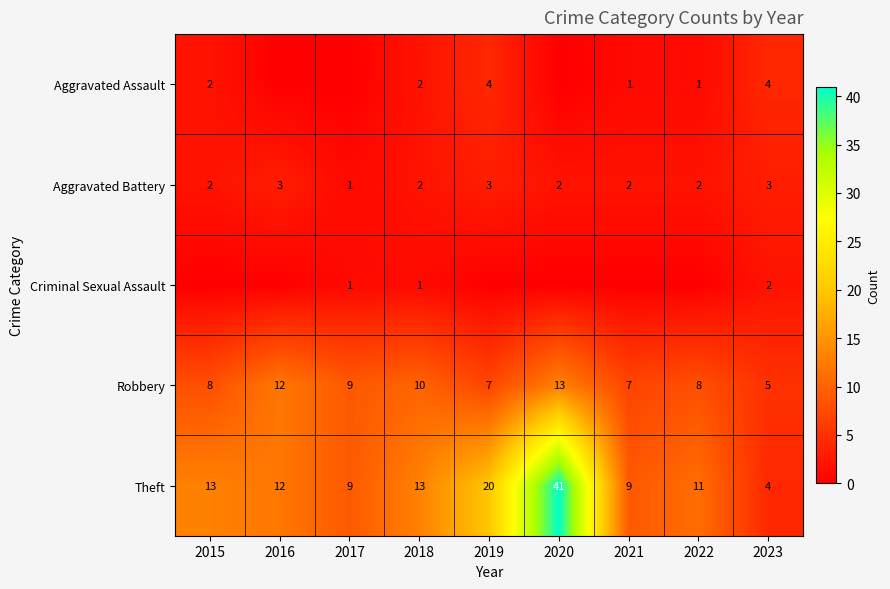

What is the average value of the Aggravated Battery series?

2